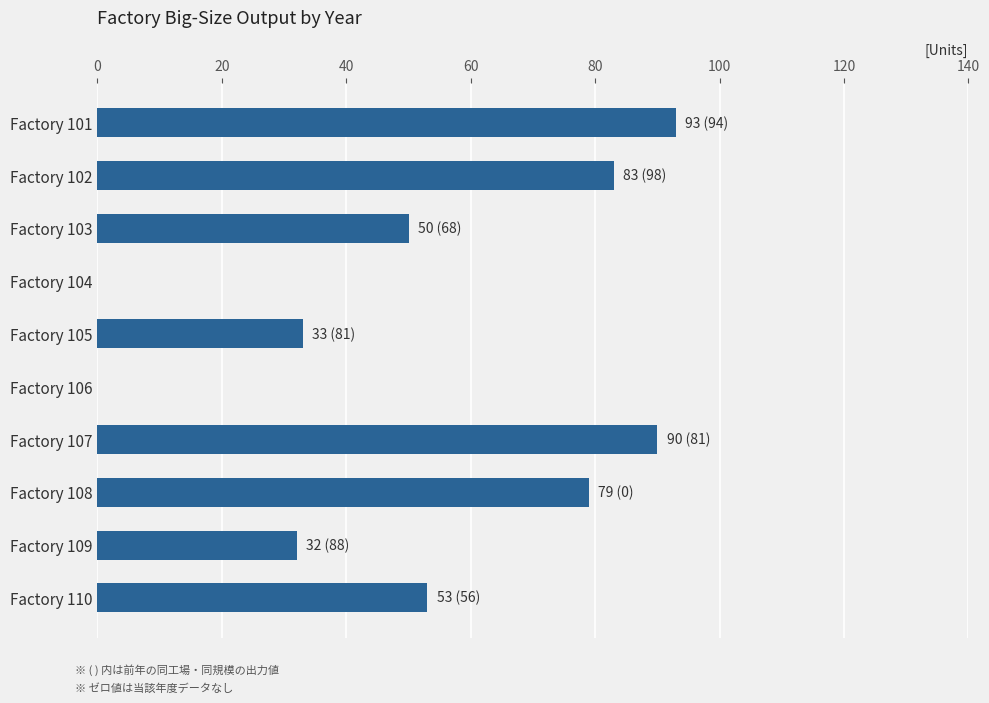

At which label is the value closest to 46?

Factory 103